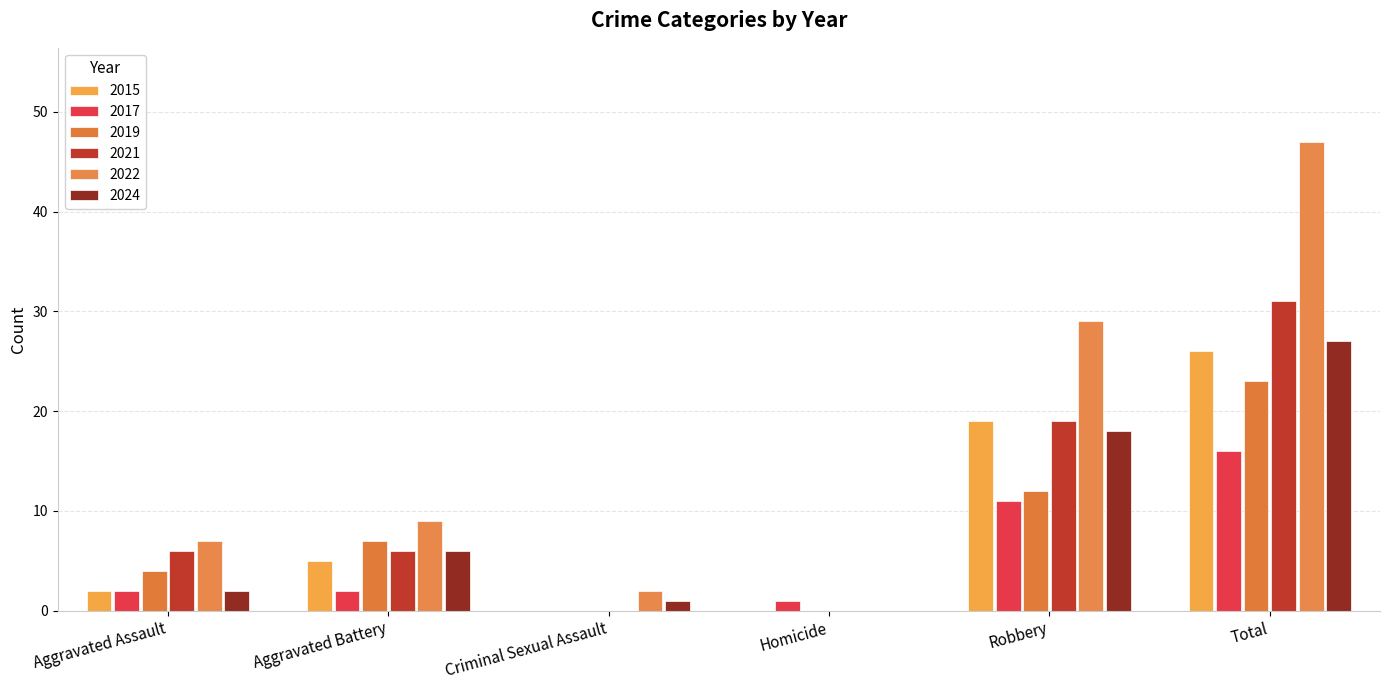

What is the difference between the 2024 values at Criminal Sexual Assault and Robbery?

17